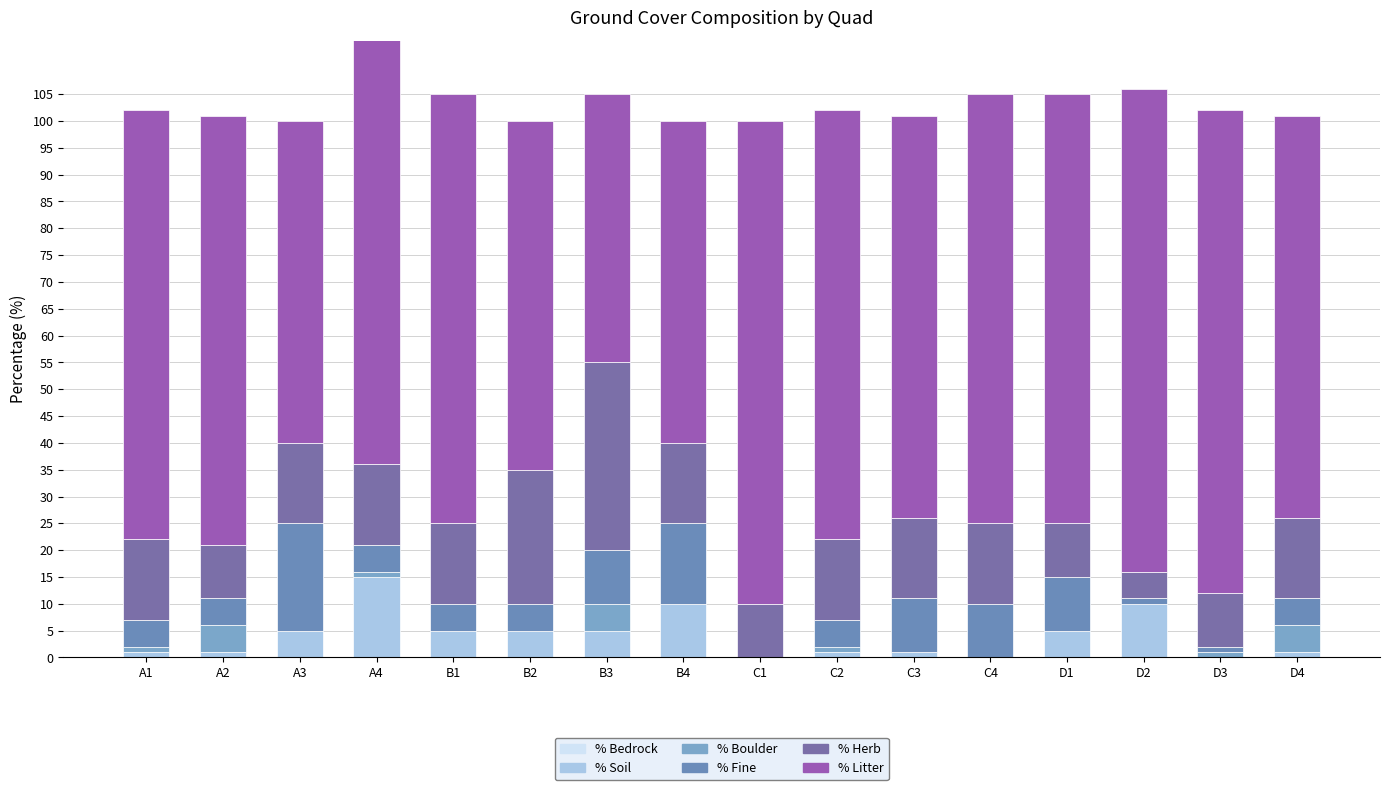

How many series are shown in this chart?

5